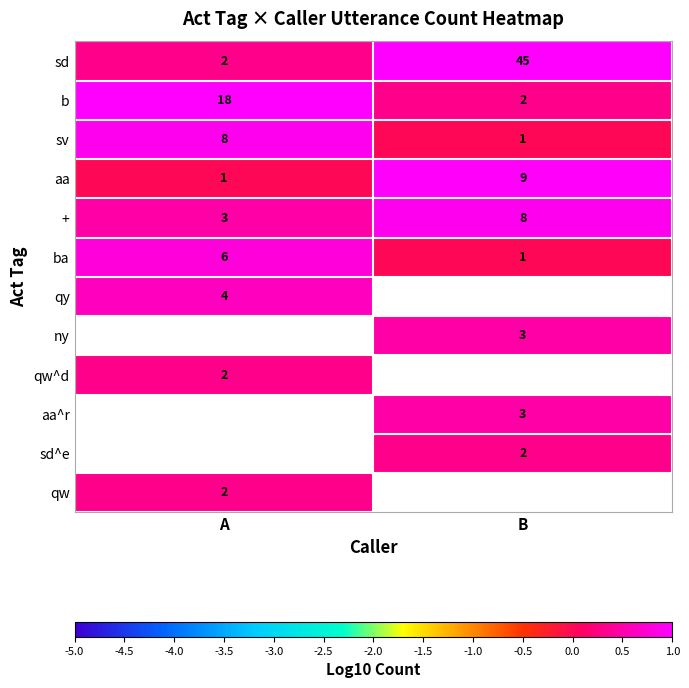

How many distinct data groups are displayed?

12